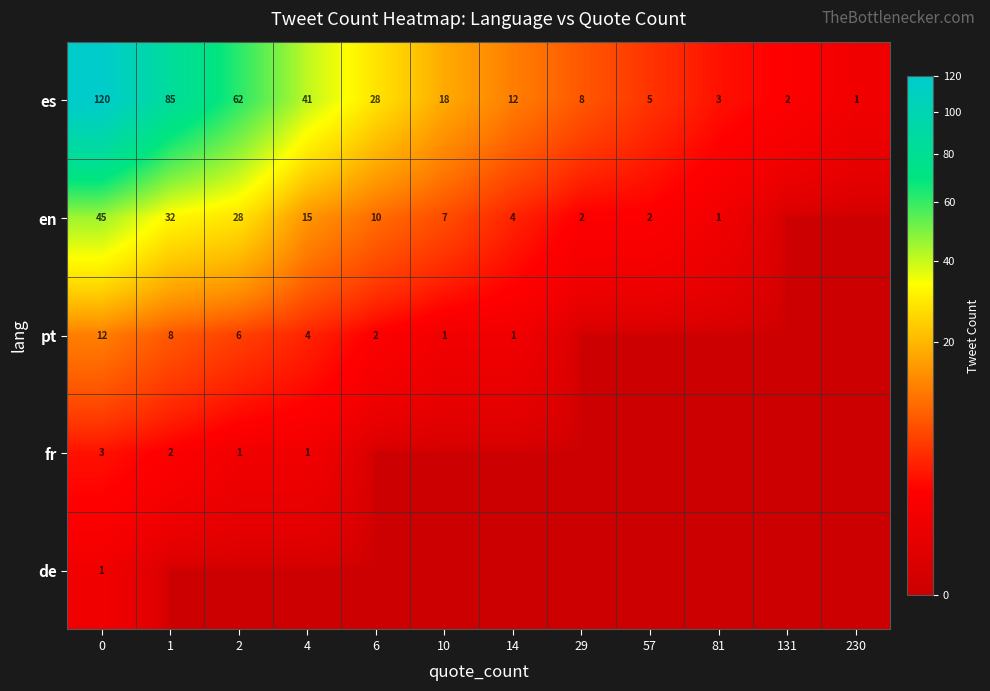

True or false: en has a value of 14 at 0.

False